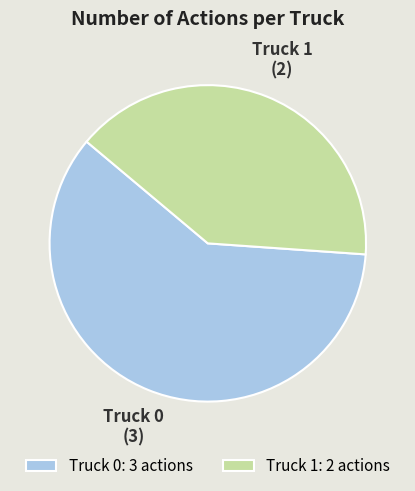

Count the number of slices in the pie.

2